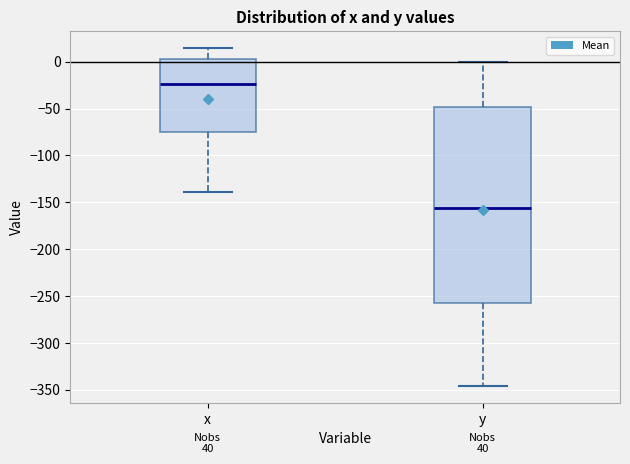

Comparing the boxes themselves (not the whiskers), which one is the tallest?

y